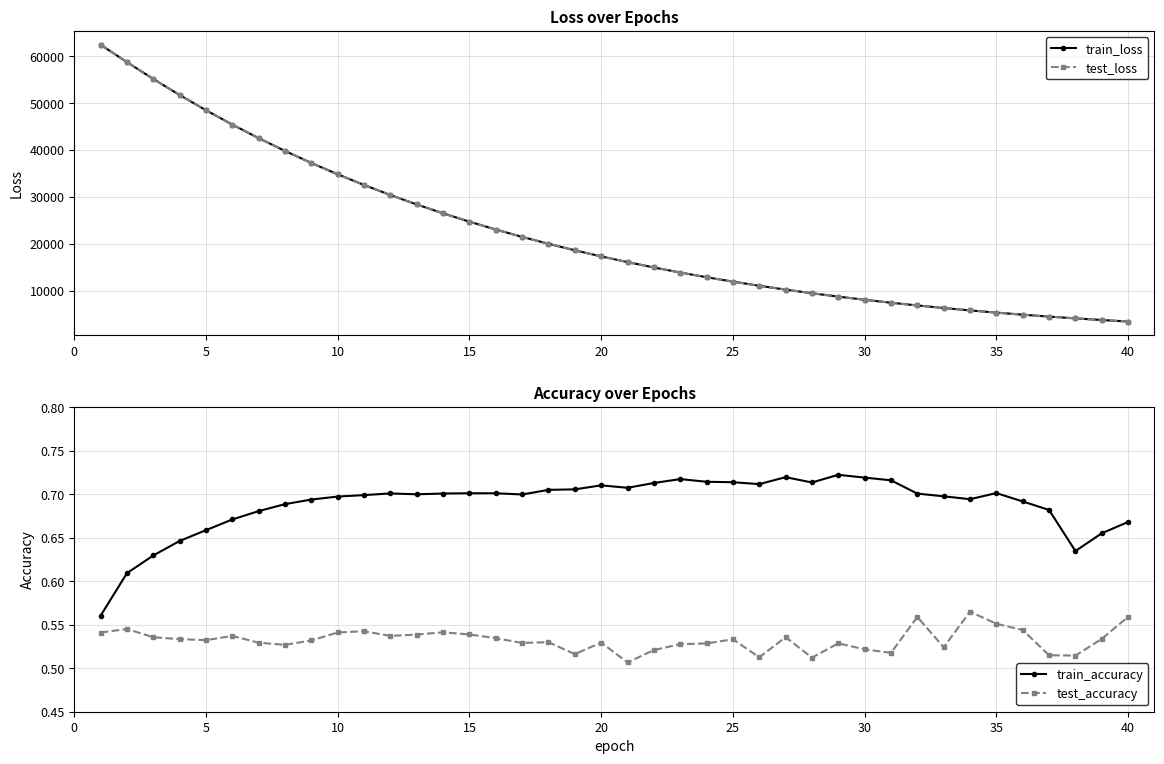

What is the difference between the maximum and minimum values in the test_accuracy series?

0.1